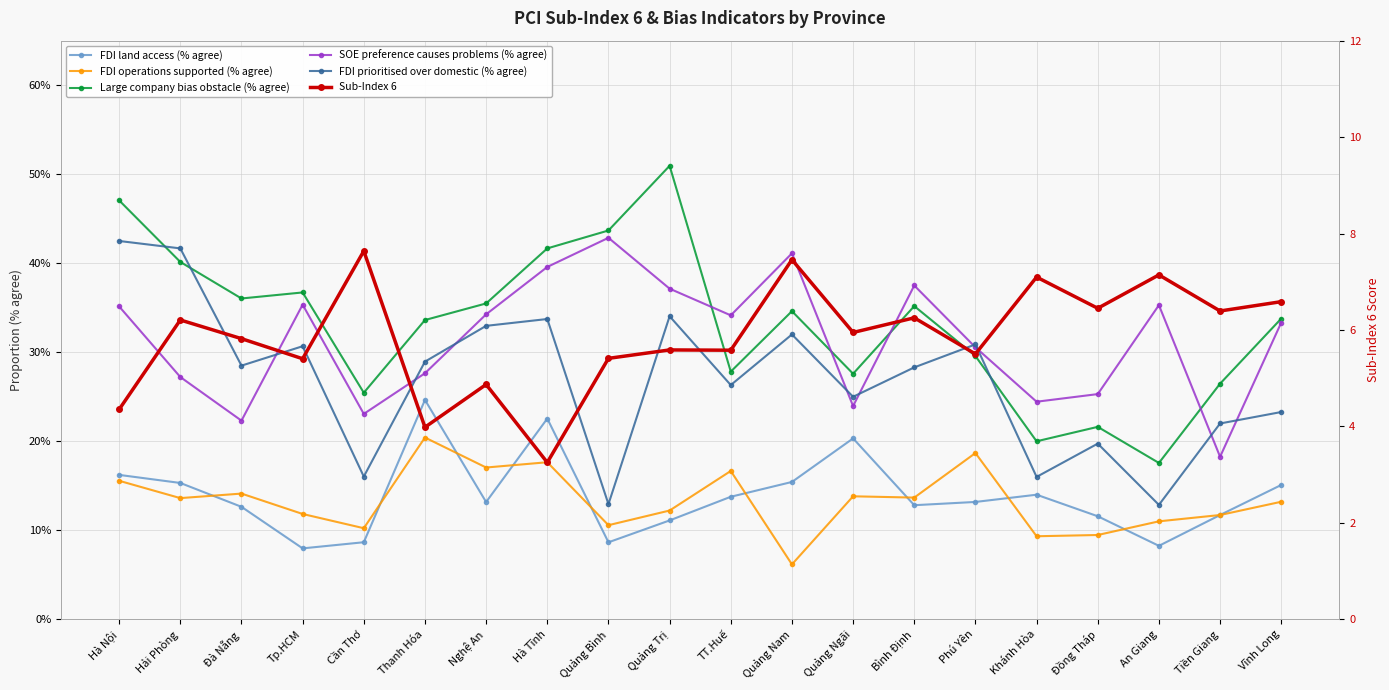

What position from the left is Quảng Ngãi?

13